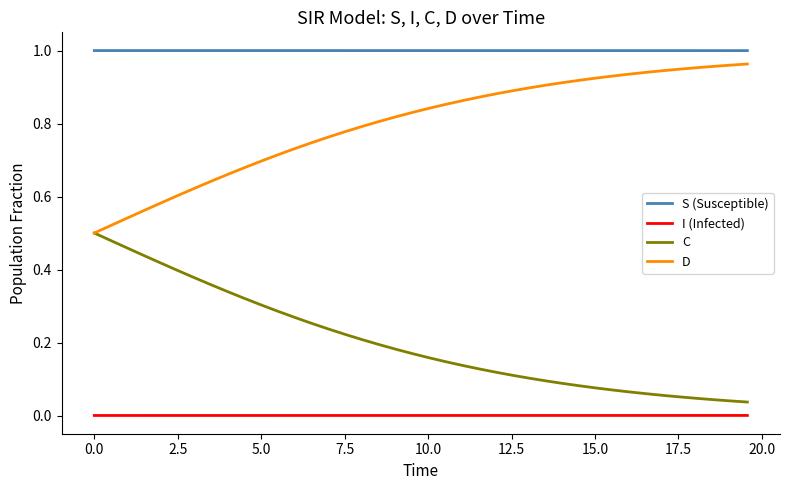

Which series has the largest total across all categories?

S (Susceptible)